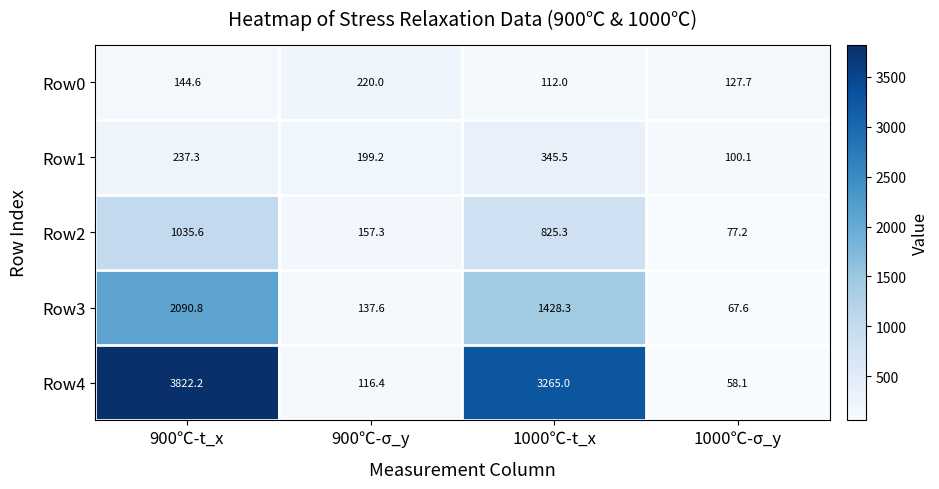

What is the smallest value displayed?

58.1